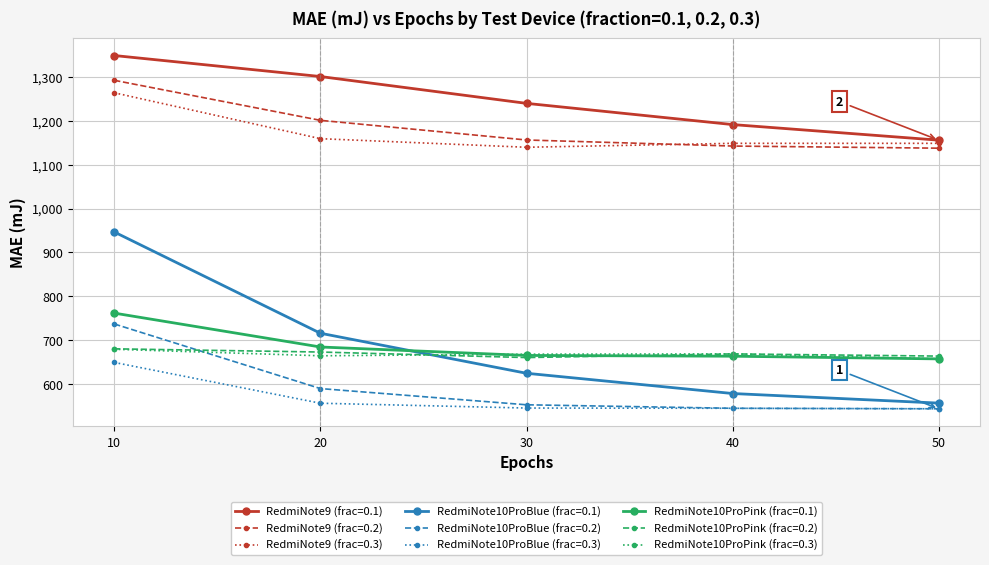

Which series has the largest total across all categories?

RedmiNote9 (frac=0.1)